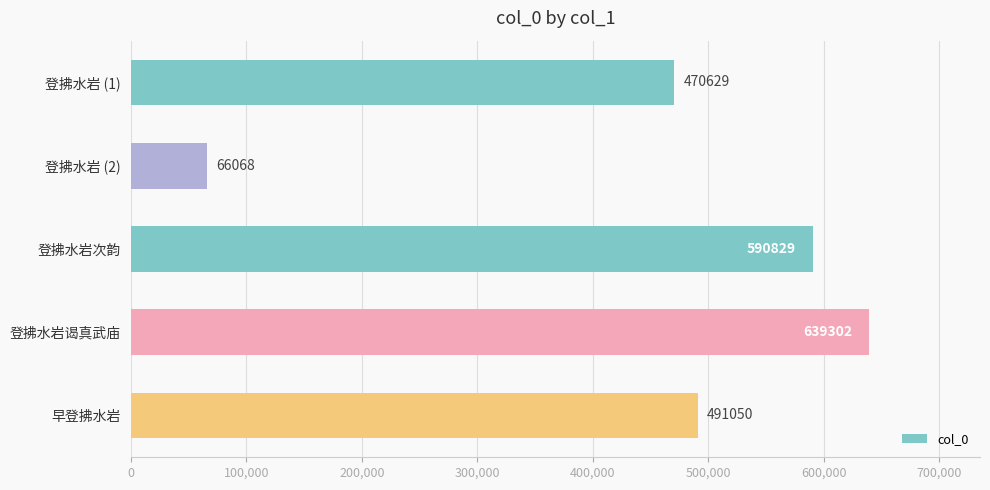

Where is the data nearest to the value 352685?

登拂水岩 (1)